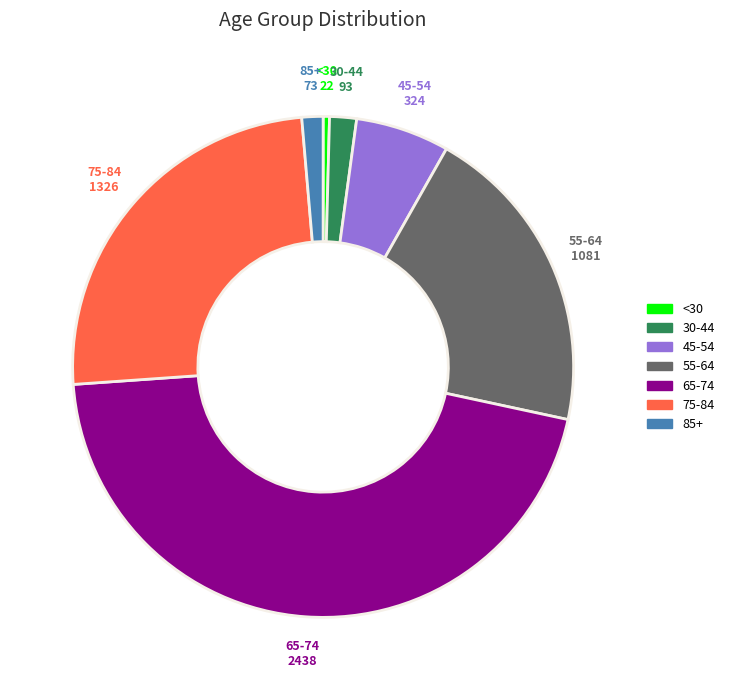

Is there any slice that represents more than half of the pie?

No